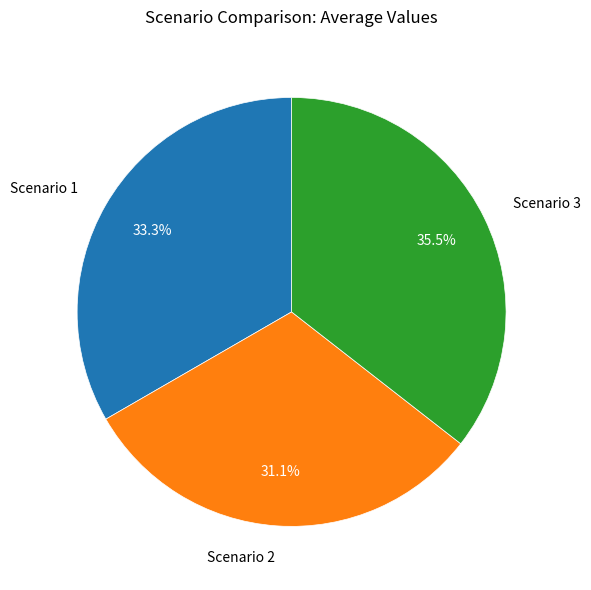

To the nearest percent, what is the average slice percentage?

33%